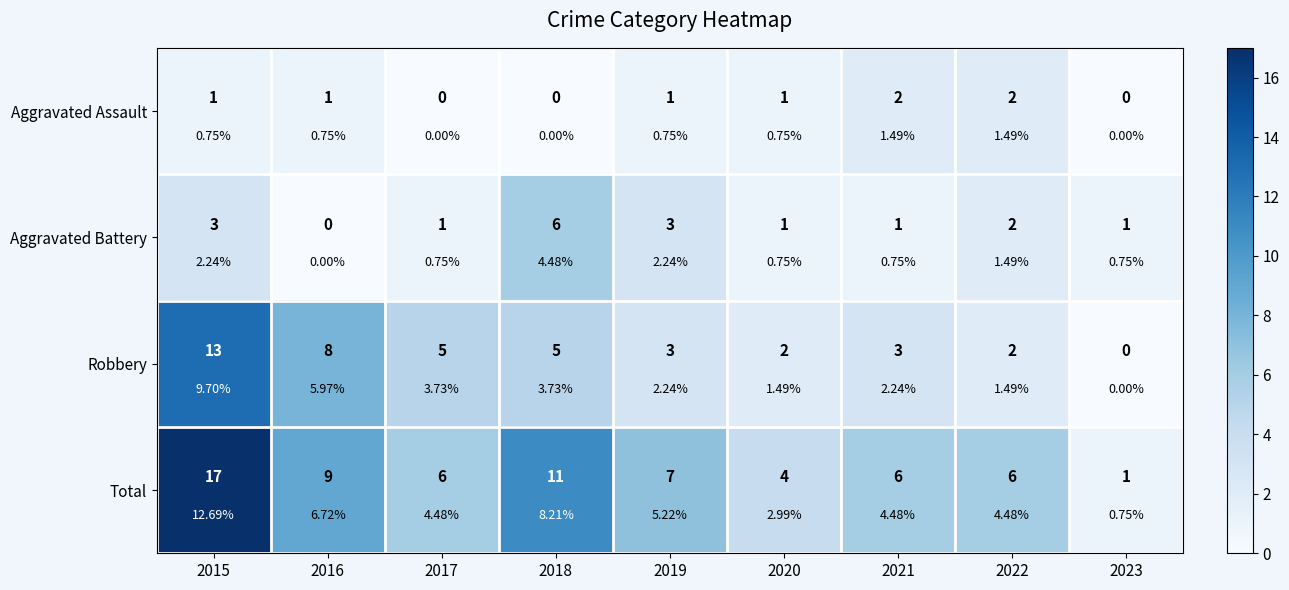

Which series has the widest spread of values?

Total